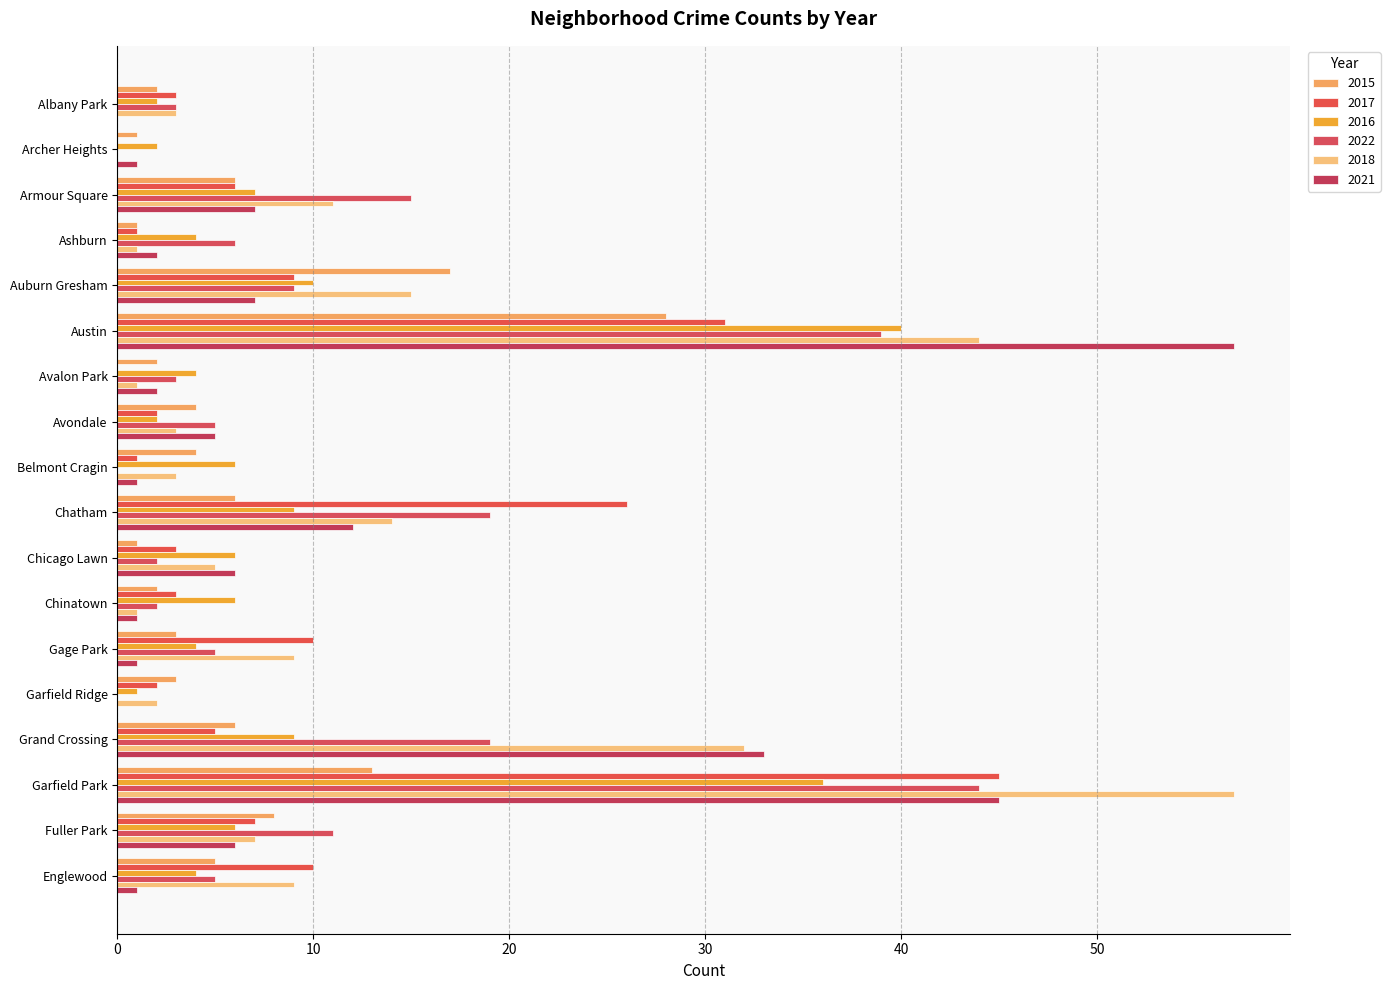

What is the label of the 7th bar from the right?

Chinatown